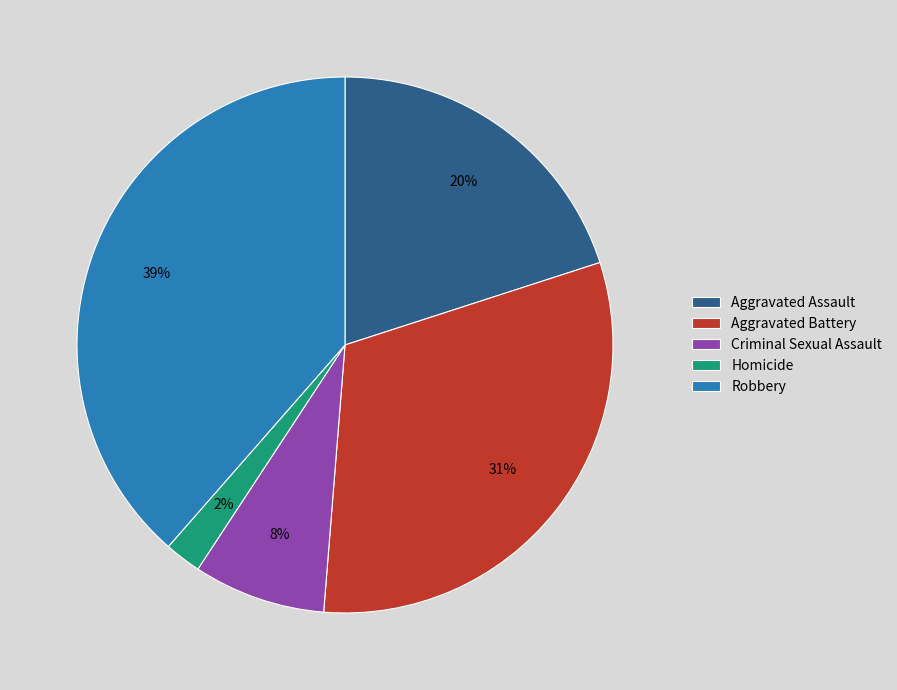

Is Homicide the majority of the pie?

No